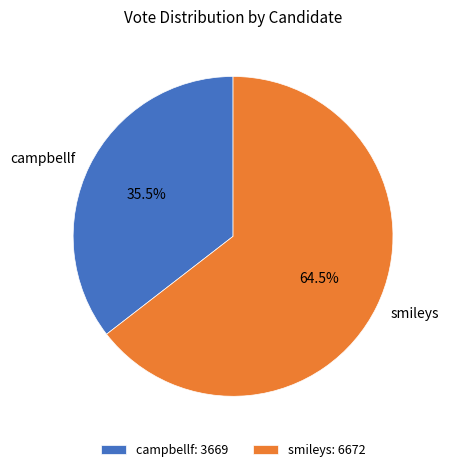

Between smileys and campbellf, which is larger?

smileys